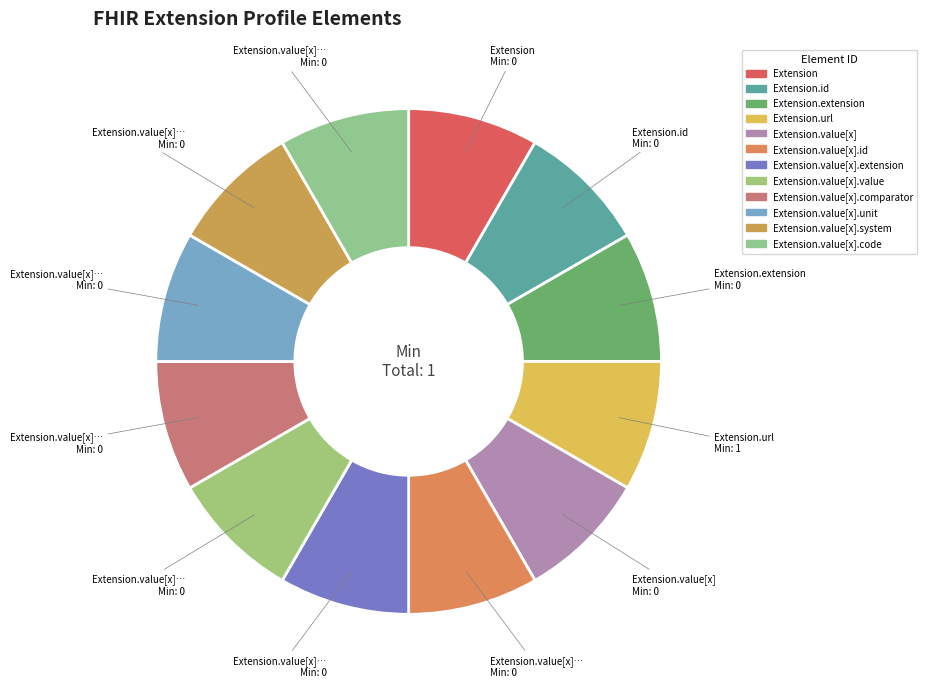

Count the number of slices in the pie.

12